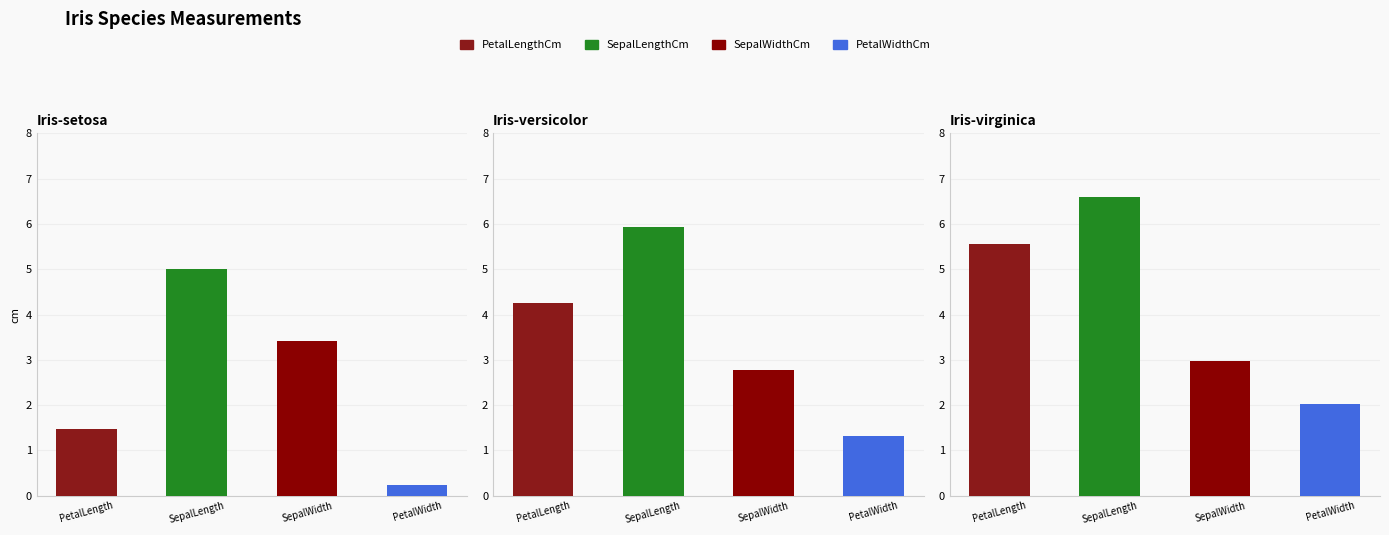

Which category has the highest value across all series?

Iris-virginica